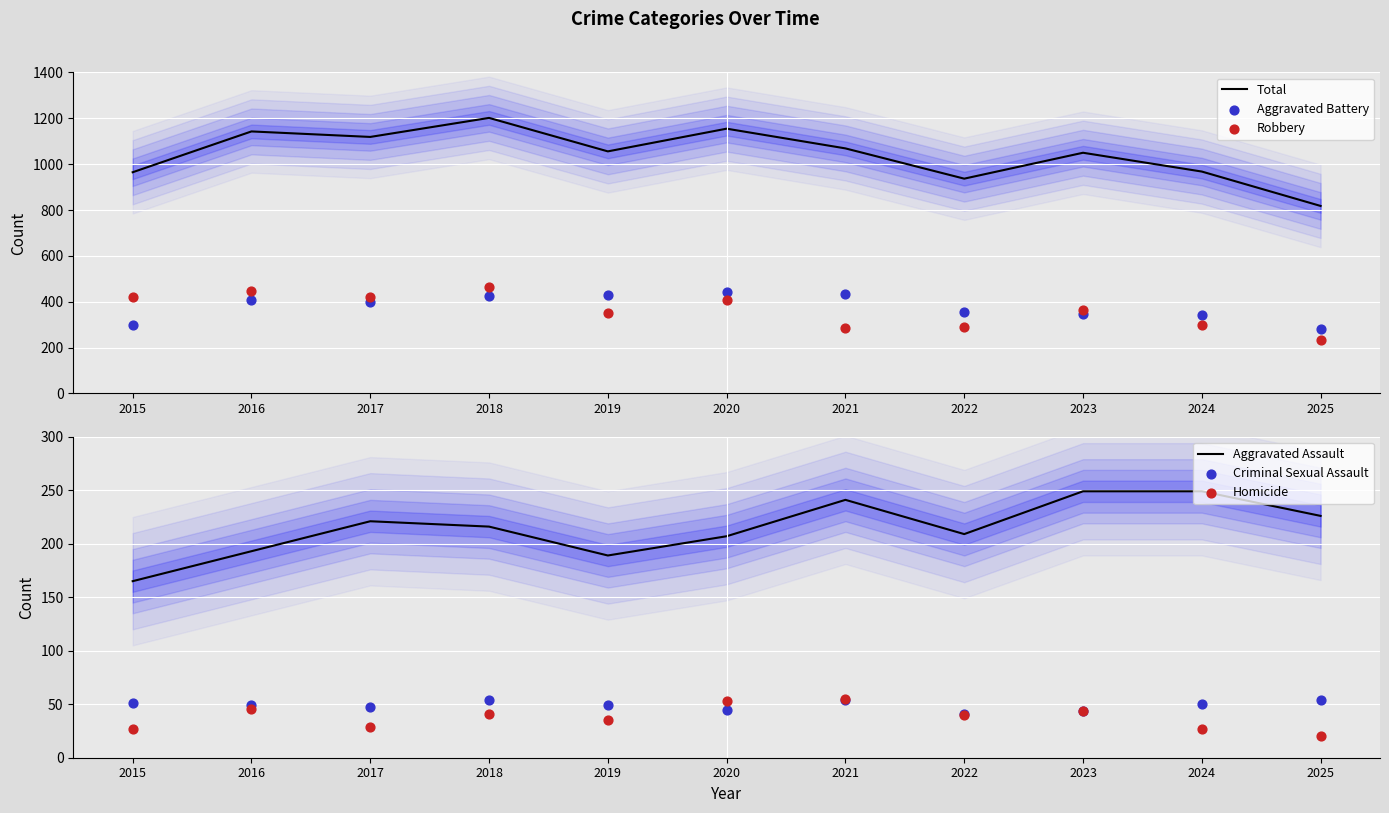

Is the value of Robbery at 2021 greater than the value of Total at 2018?

No